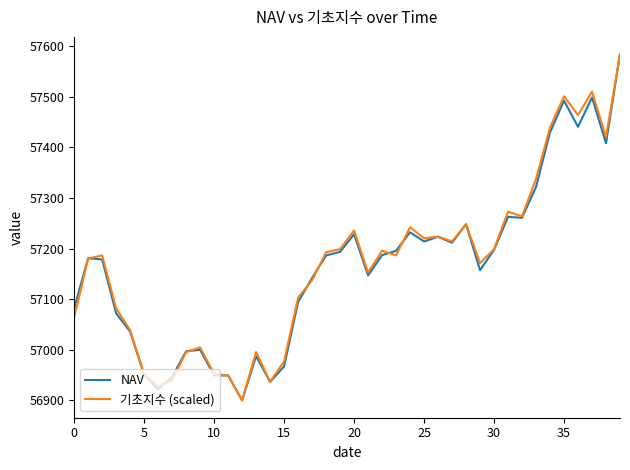

What is the smallest value displayed?

56900.1